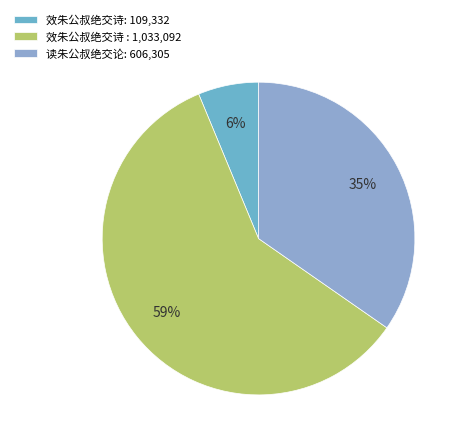

How many slices are in this pie chart?

3